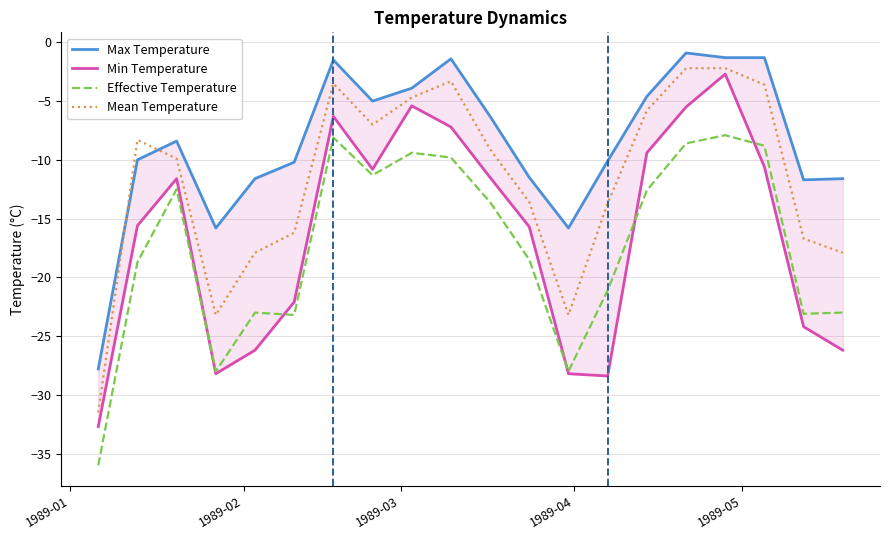

What is the difference between the maximum and second lowest values in the Effective Temperature series?

20.1